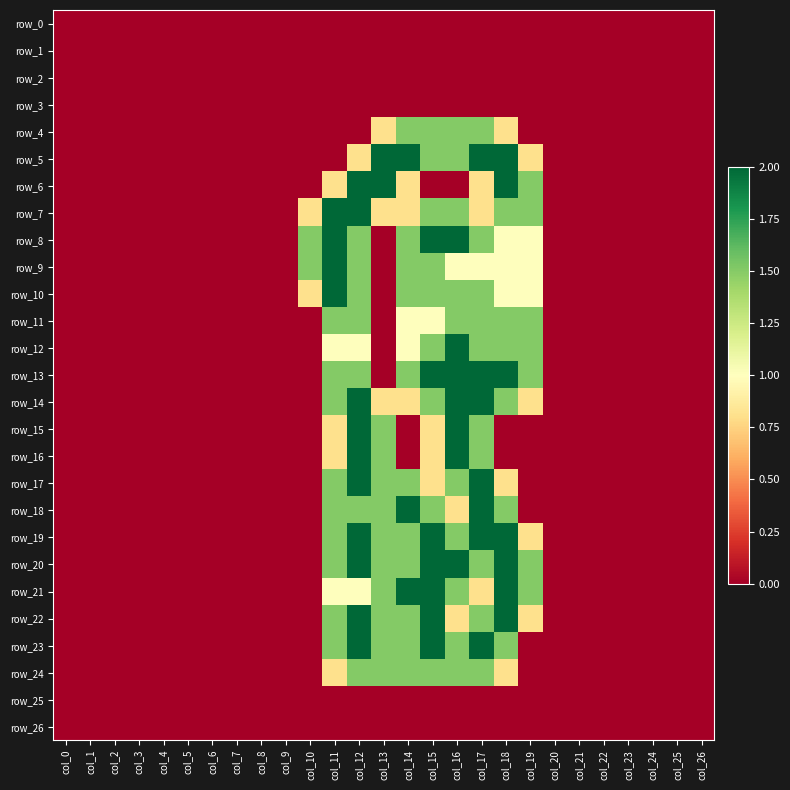

At which label is row_5 closest to 1?

col_12